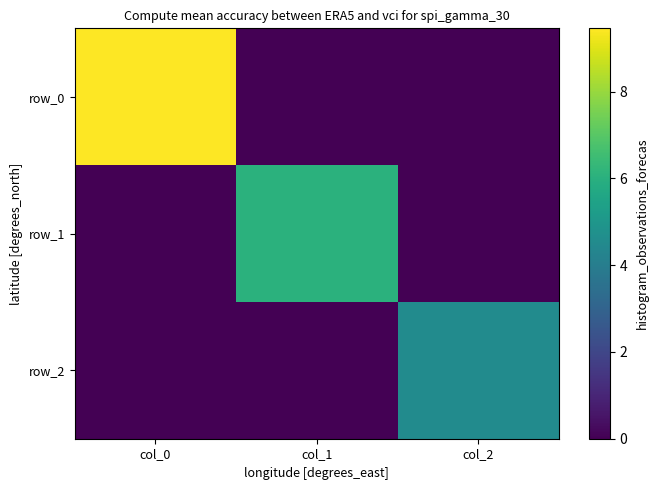

List the labels in order of row_1 value, smallest first.

col_0, col_2, col_1